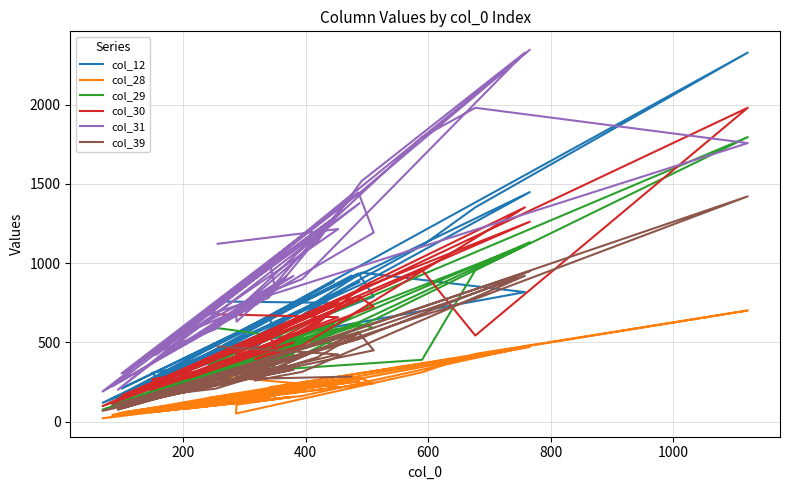

How many values in the col_12 series exceed 611?

19